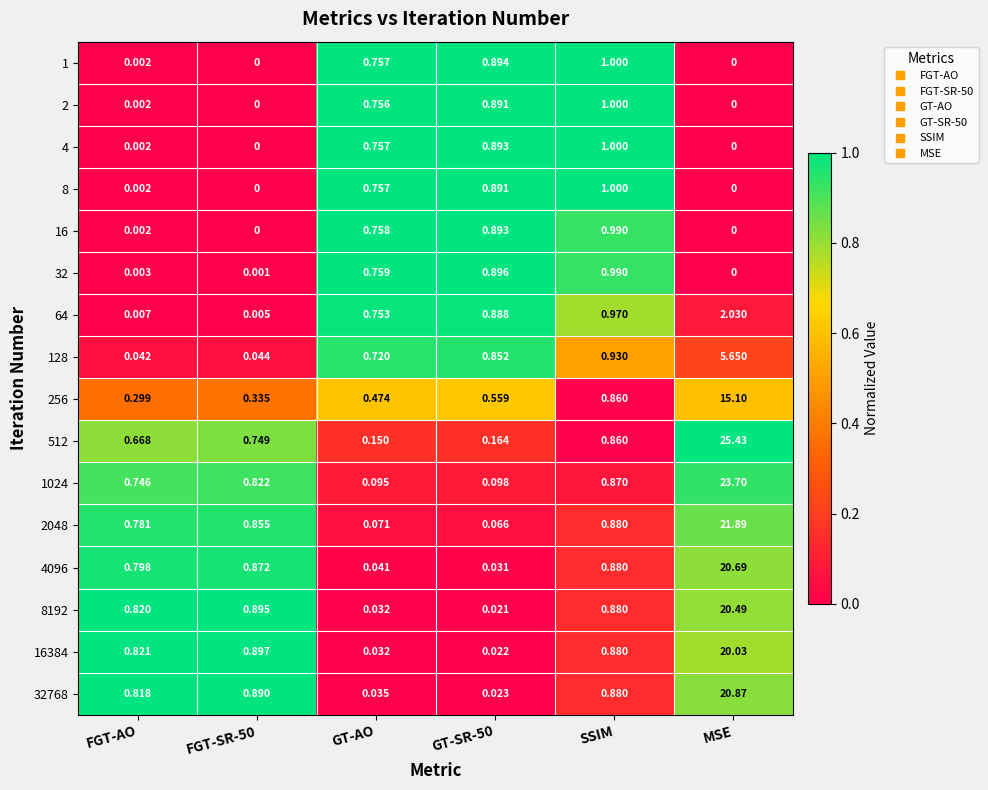

At which category is the sum across all series the highest?

MSE